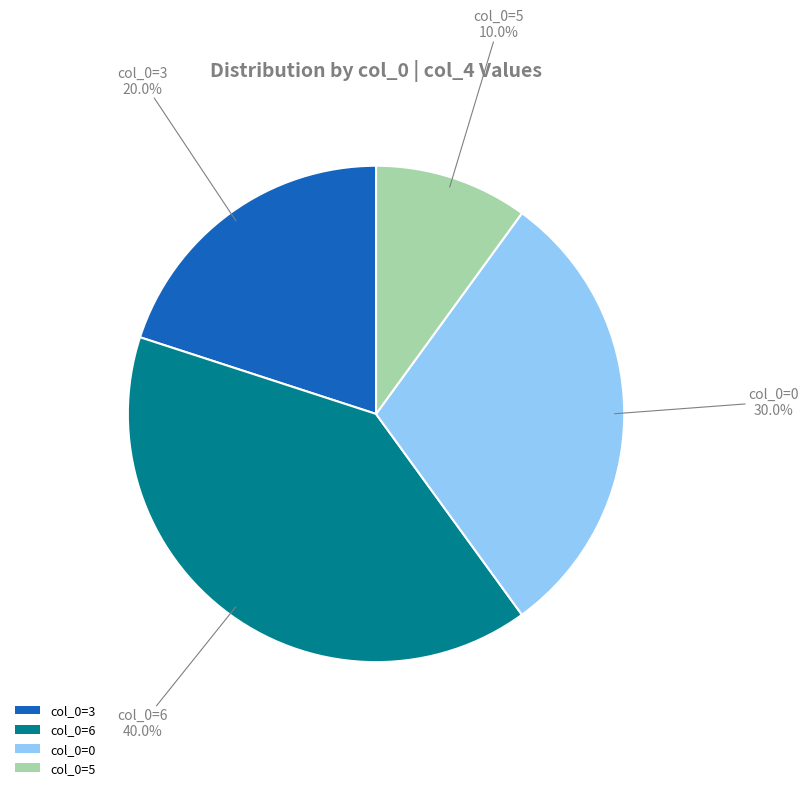

Approximately how many times larger is the value at col_0=5 compared to col_0=3?

0.5